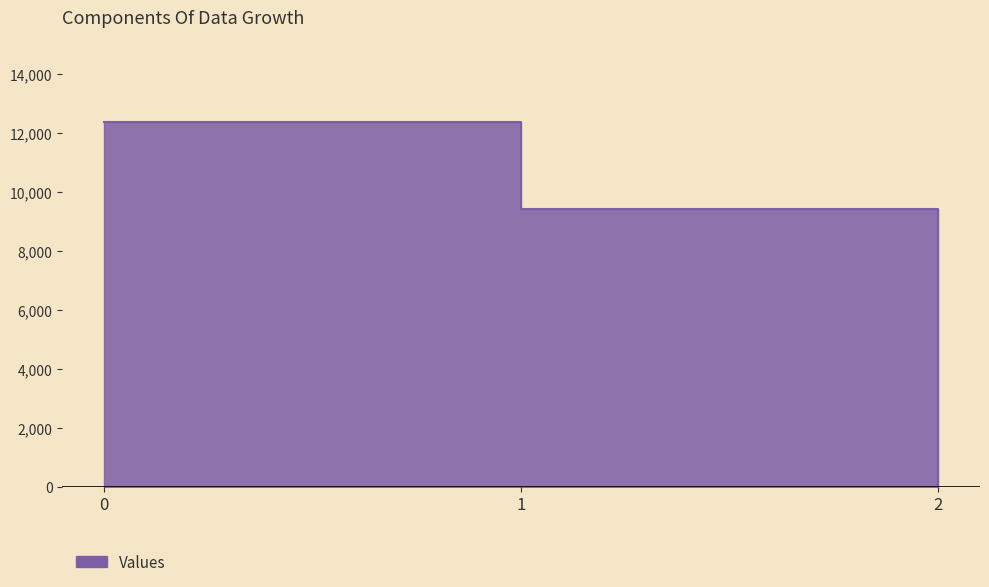

Reading left to right, transcribe all the data shown in this chart.

0=12360.6	1=9427.1	2=0.0